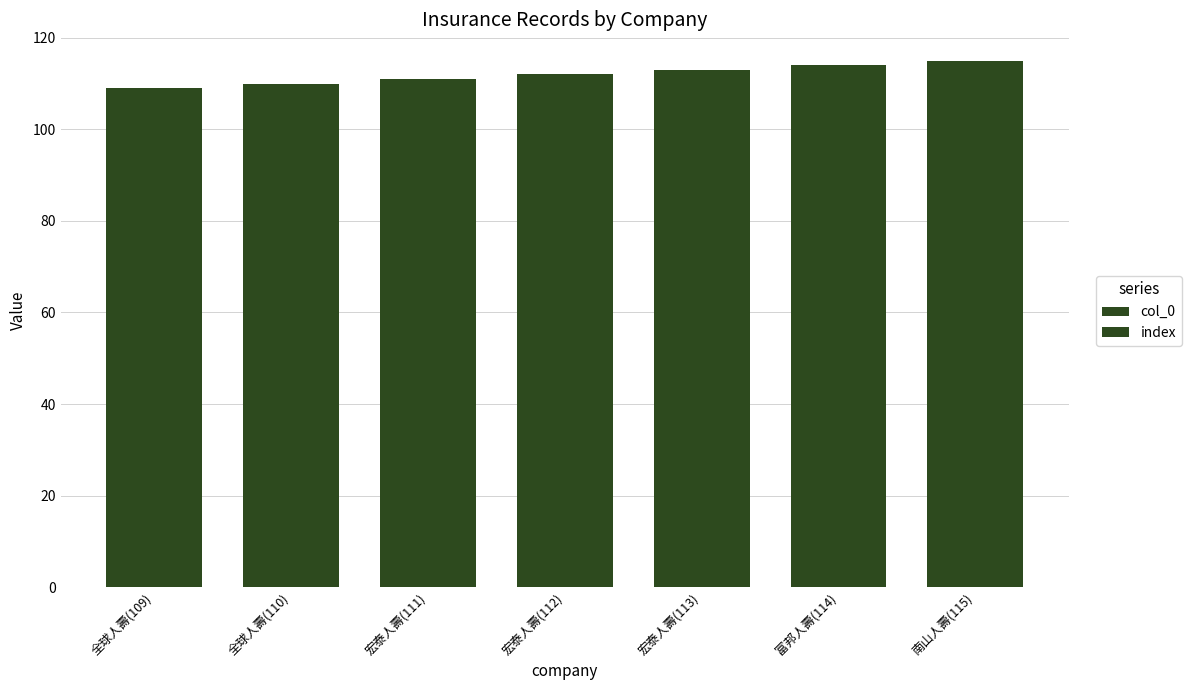

Reading left to right, extract all data points from this chart.

col_0: 109	110	111	112	113	114	115
index: 109	110	111	112	113	114	115